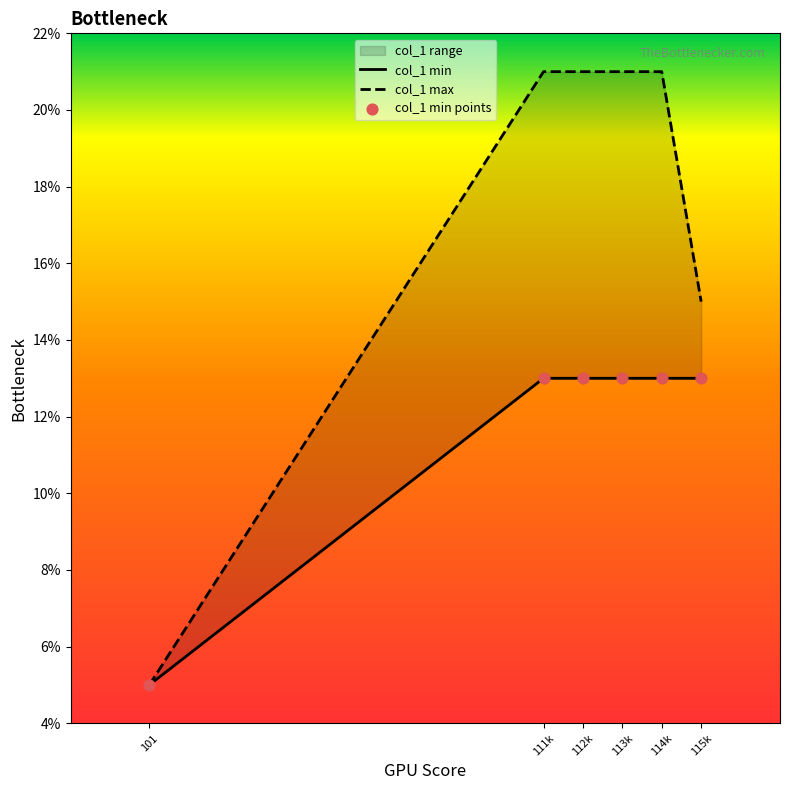

What is the total value across all series at 111k?

47